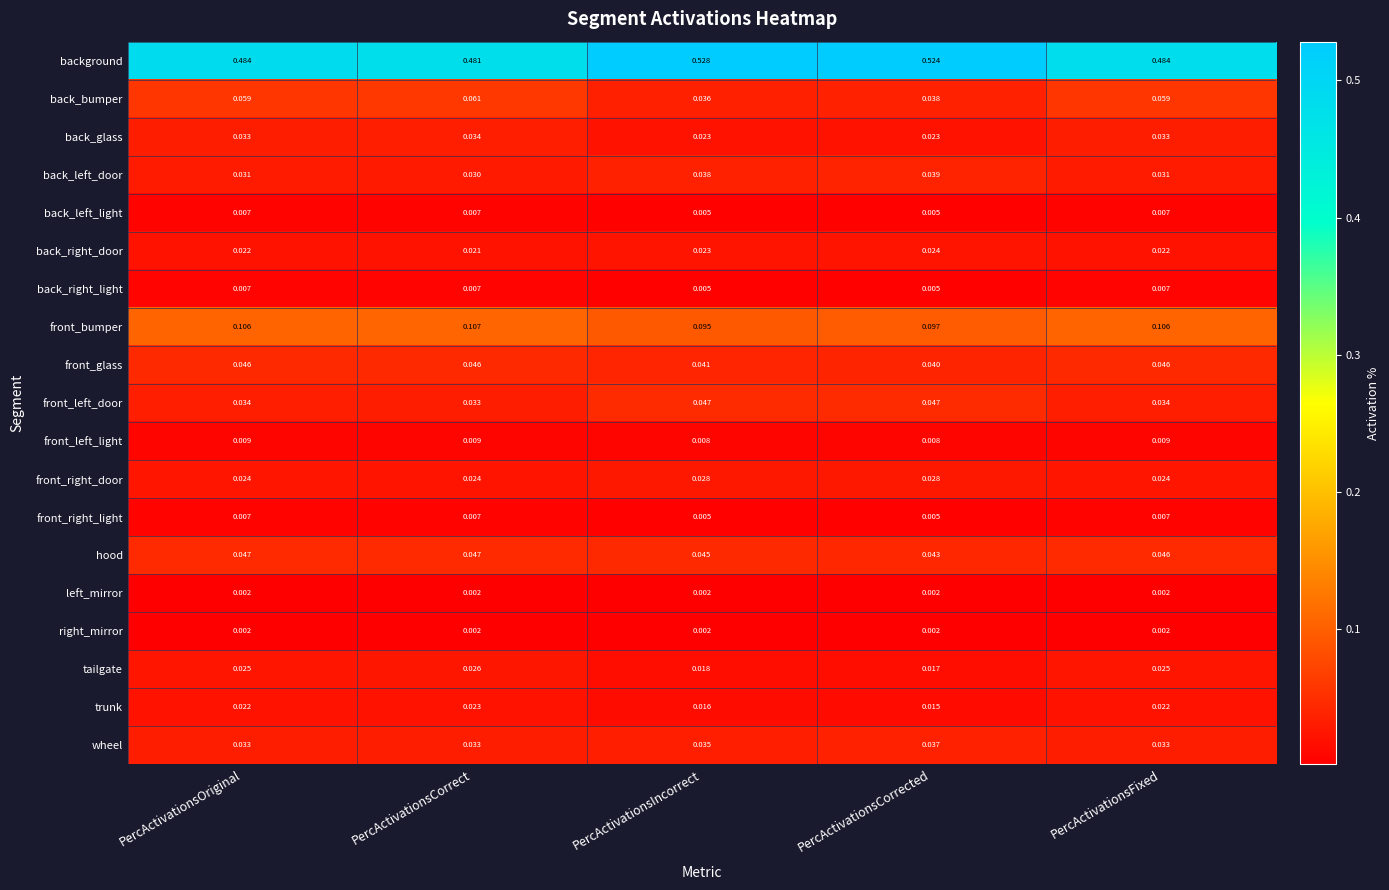

Where is back_bumper nearest to the value 0?

PercActivationsIncorrect